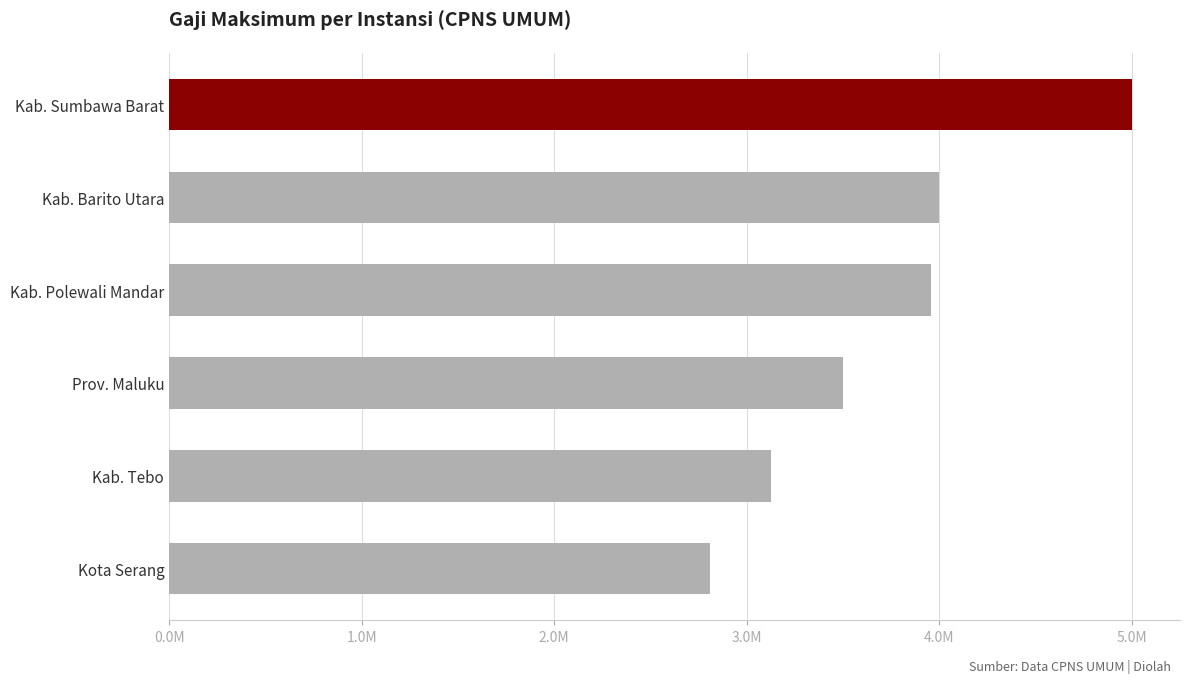

Does the chart contain any negative values?

No